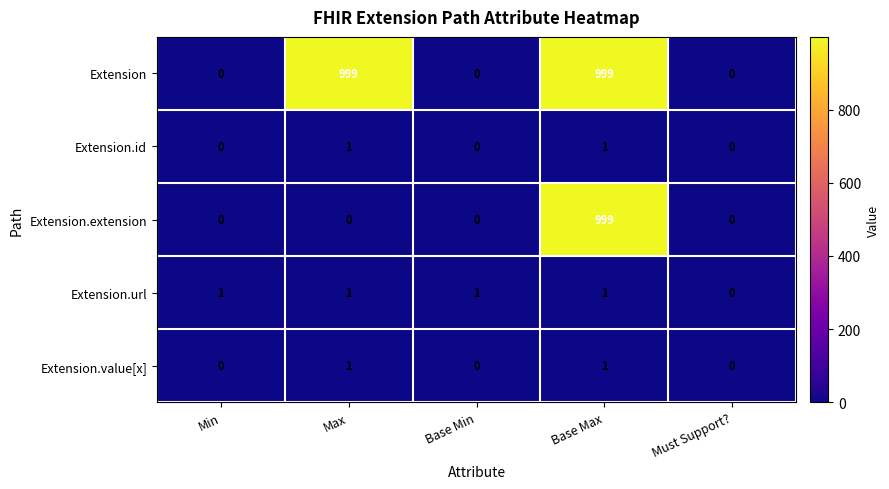

What is the maximum value shown in the chart?

999